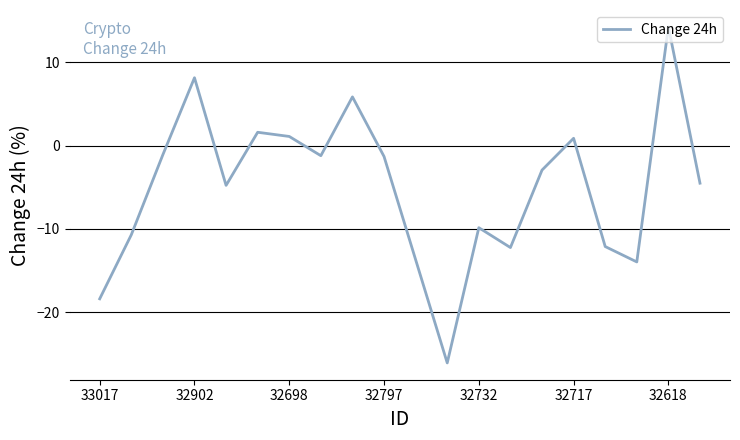

What is the difference between the maximum and minimum values?

40.4